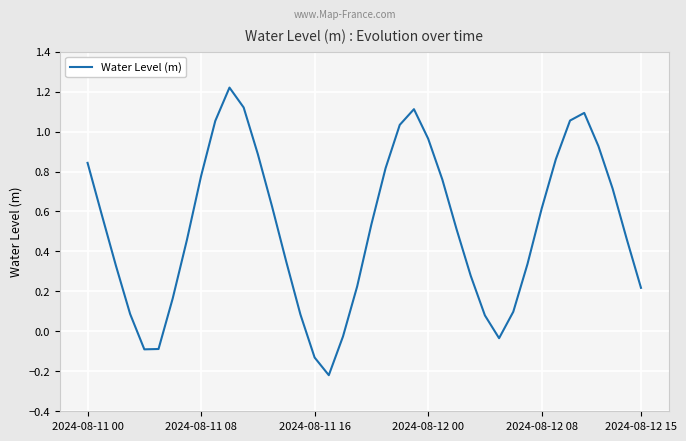

What is the difference between the maximum and minimum values?

1.4